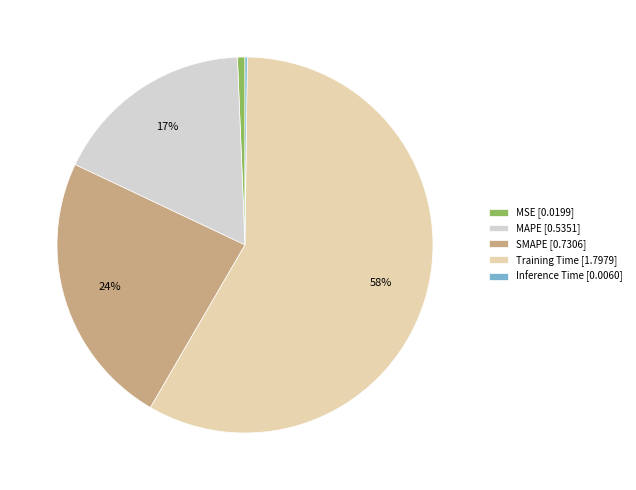

The SMAPE slice represents 24% of the pie. True or false?

True